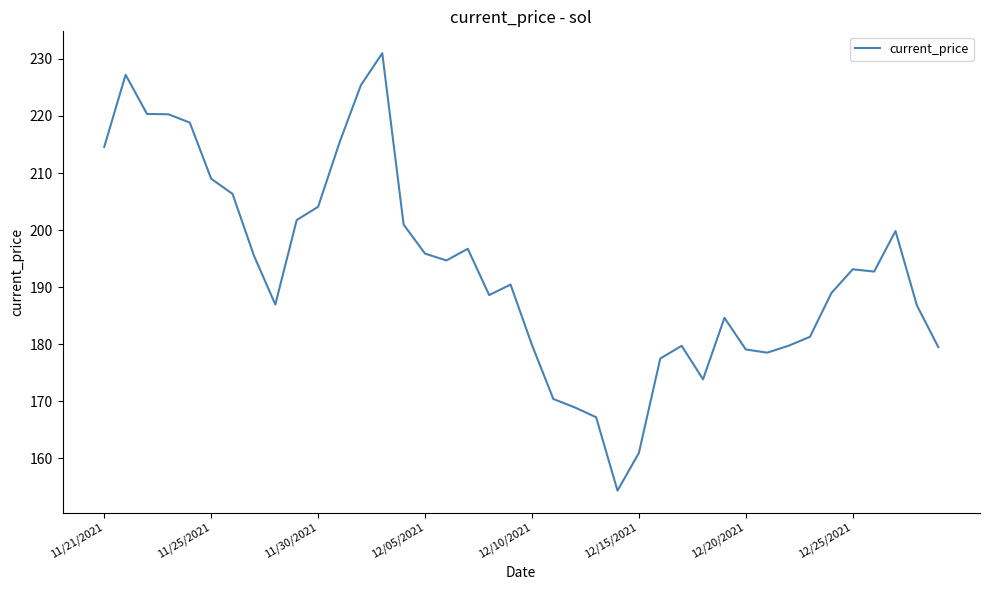

What is the maximum value shown in the chart?

231.0